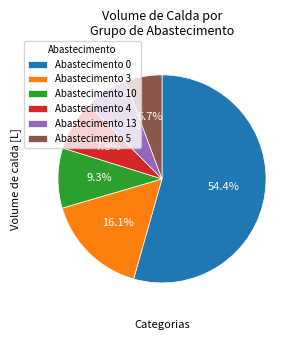

What is the total percentage of Abastecimento 10 and Abastecimento 3?

25.4%